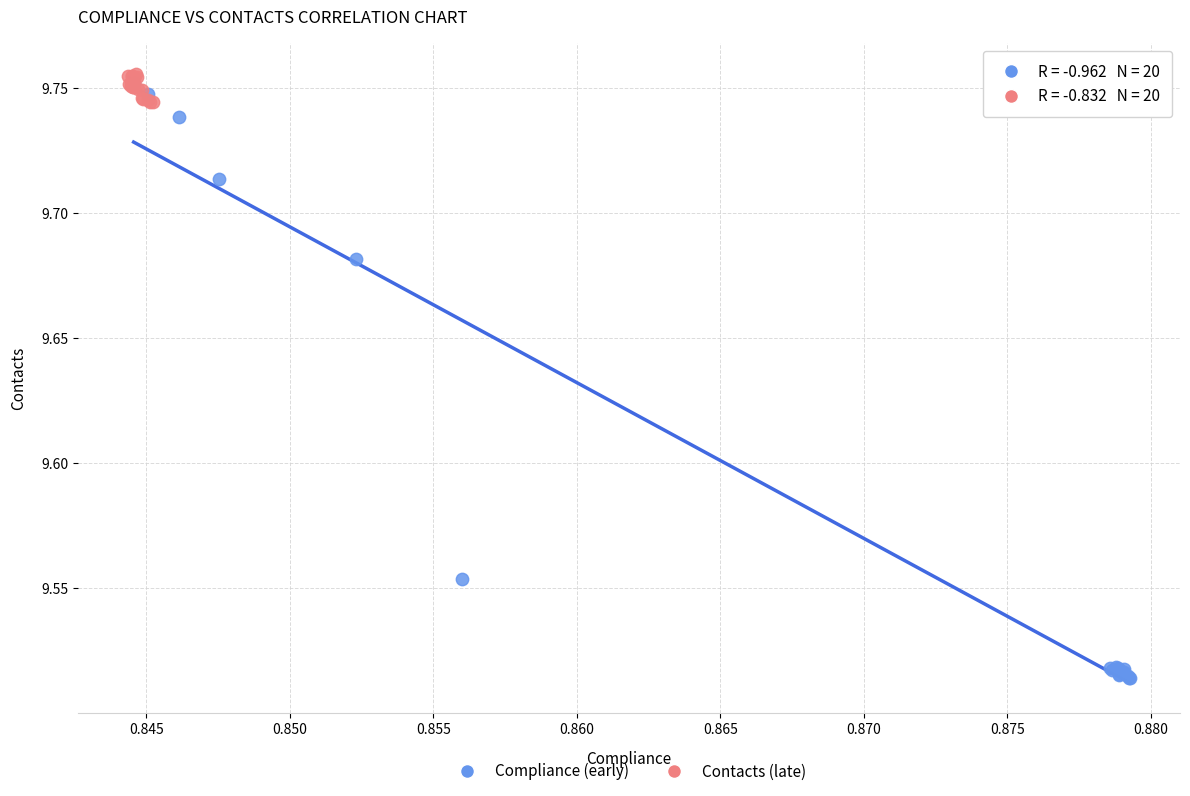

Which series reaches the maximum Y coordinate?

Contacts (late)